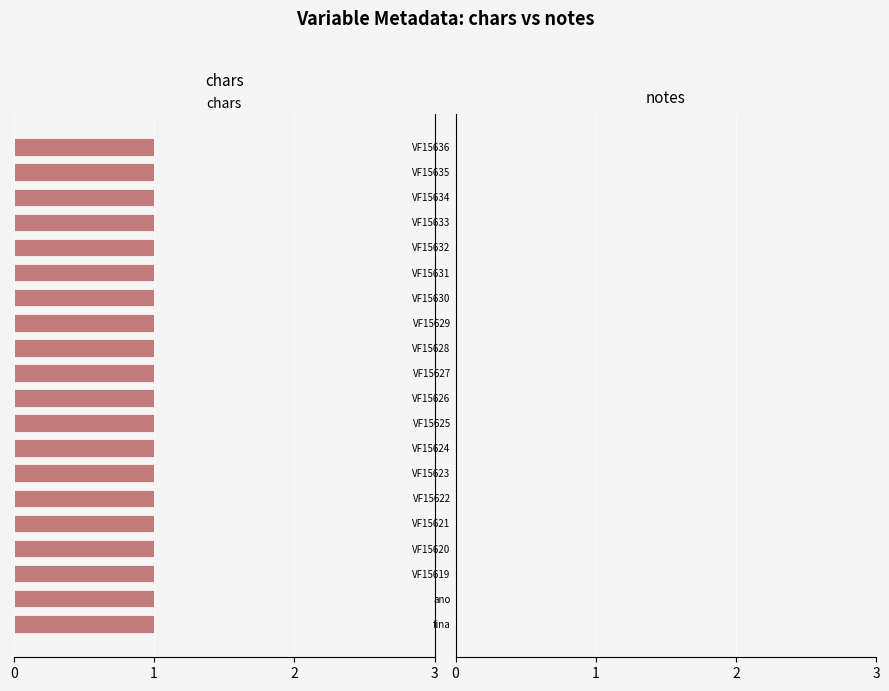

List the series in order of their overall mean, highest first.

chars, notes